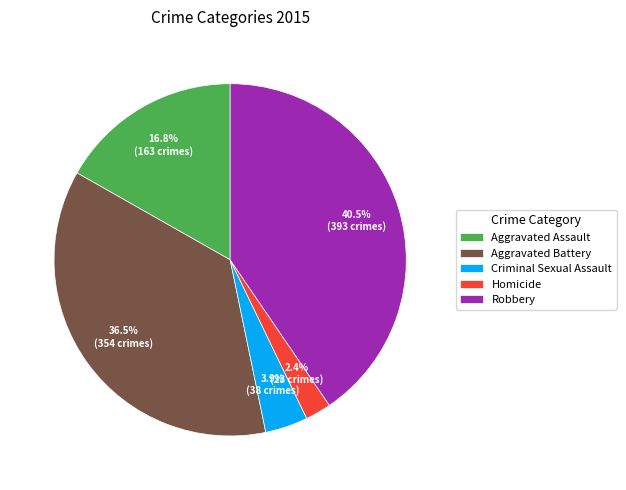

What is the total percentage of Robbery and Criminal Sexual Assault?

44.4%